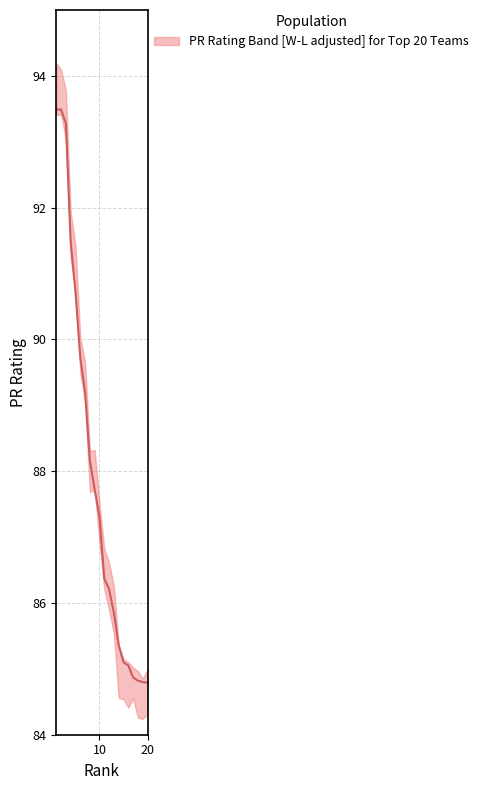

What is the average value?

87.9